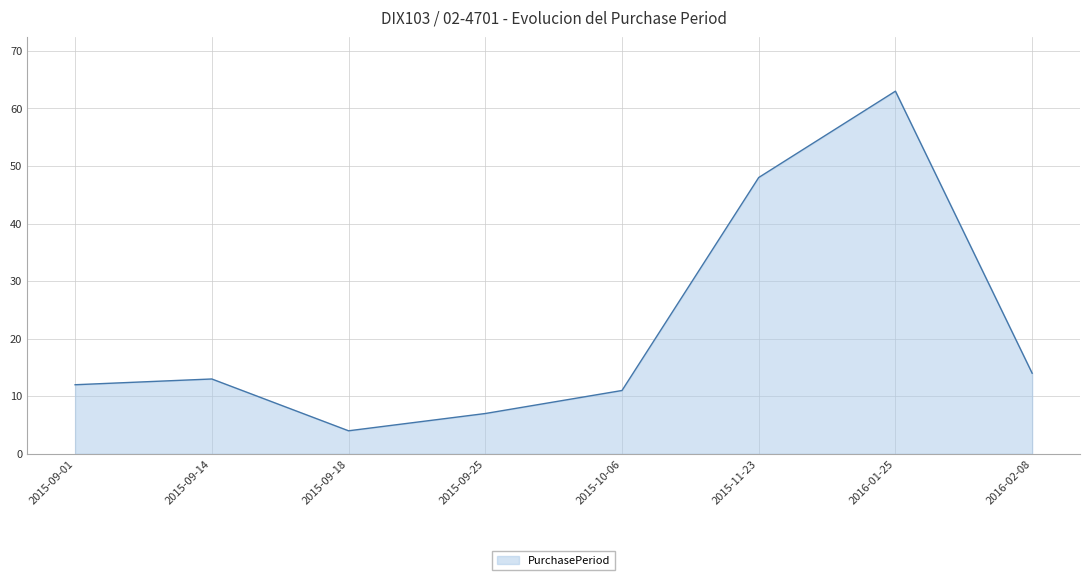

What is the difference between the maximum and second lowest values?

56